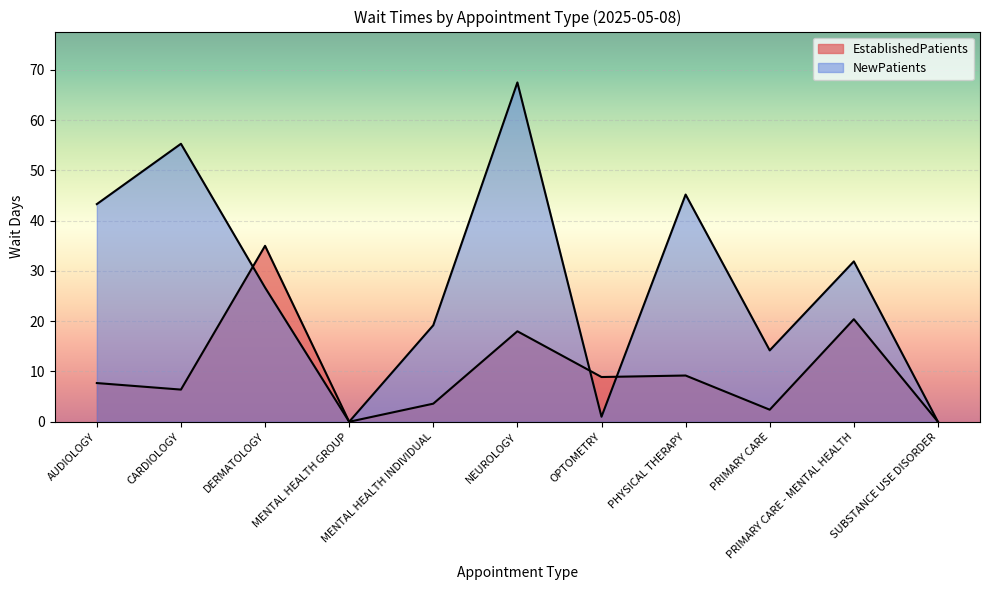

At which label is EstablishedPatients closest to 17?

NEUROLOGY